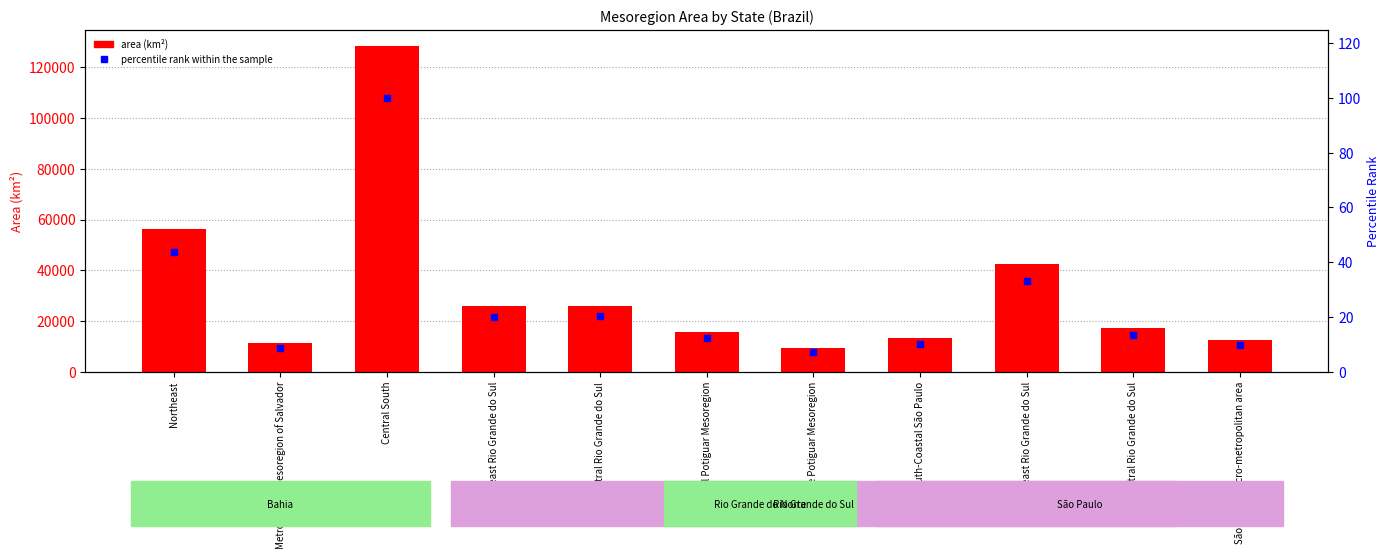

What is the total value across all series at Central Potiguar Mesoregion?

15822.7